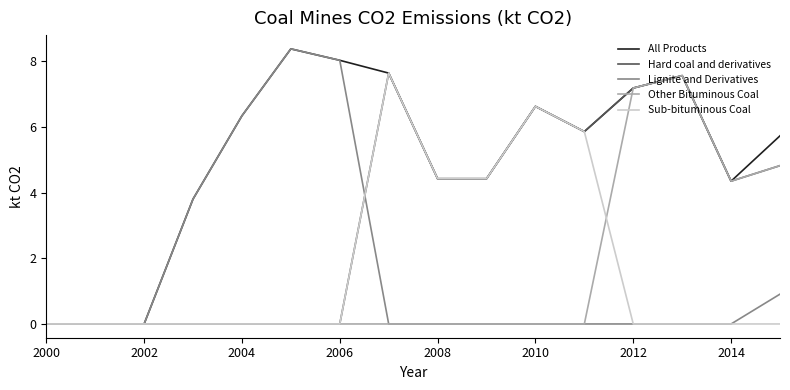

What is the difference between the maximum and minimum values in the Other Bituminous Coal series?

7.6